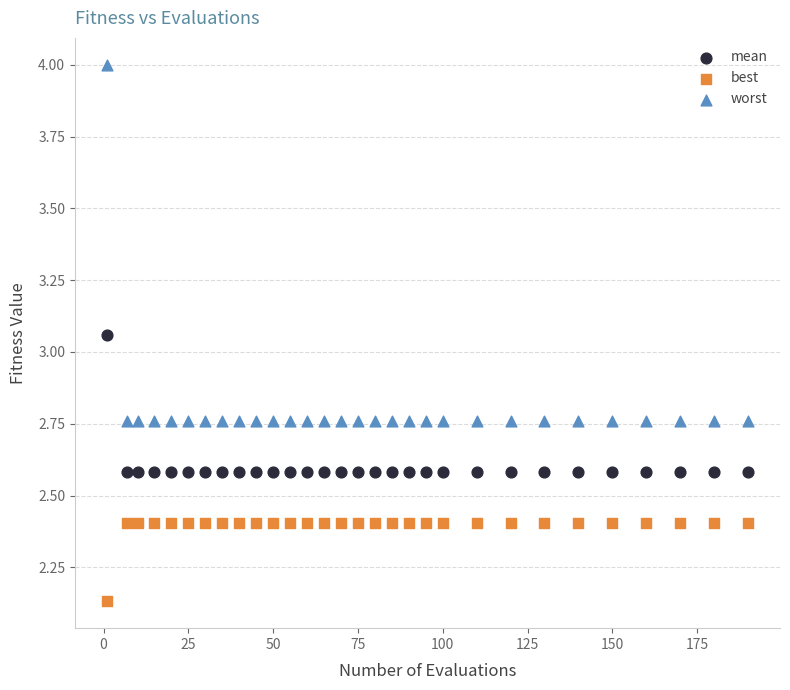

In the mean series, what Y value is closest to 2?

2.6